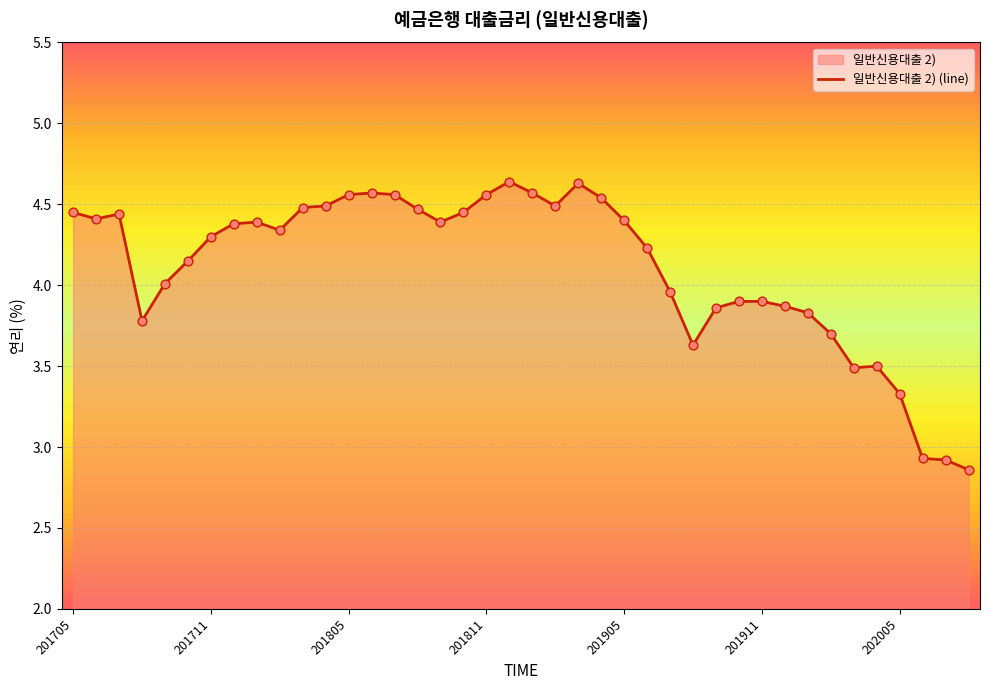

At how many categories does at least one series exceed 3?

37